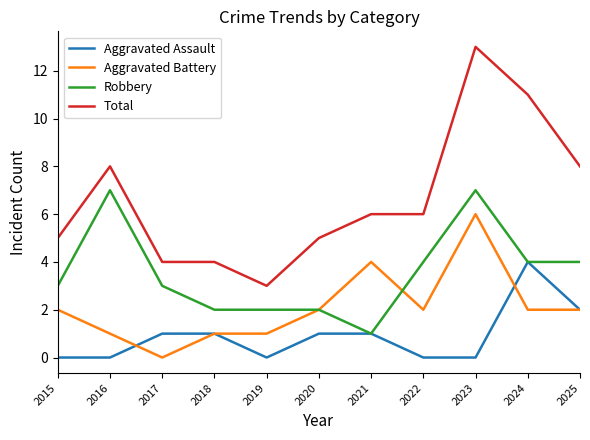

True or false: Aggravated Battery and Total intersect in this chart.

False